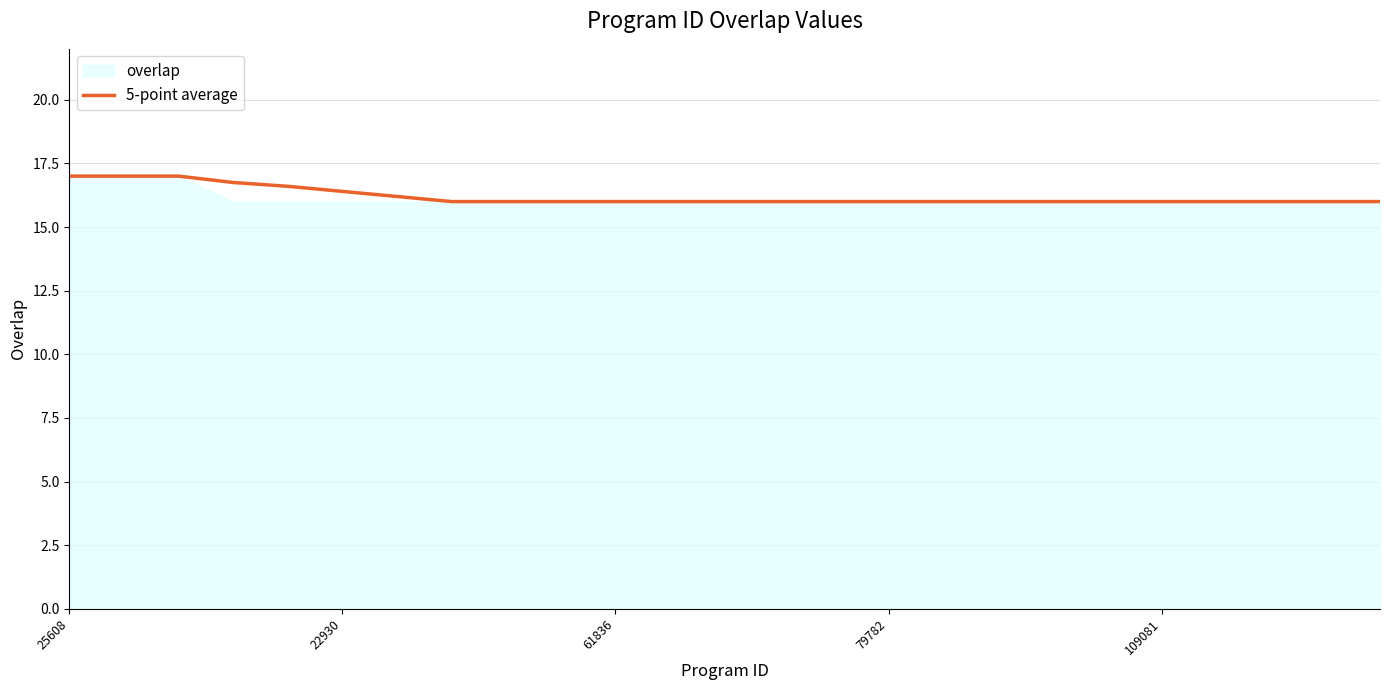

True or false: the data shows 23.7 at 23.

False